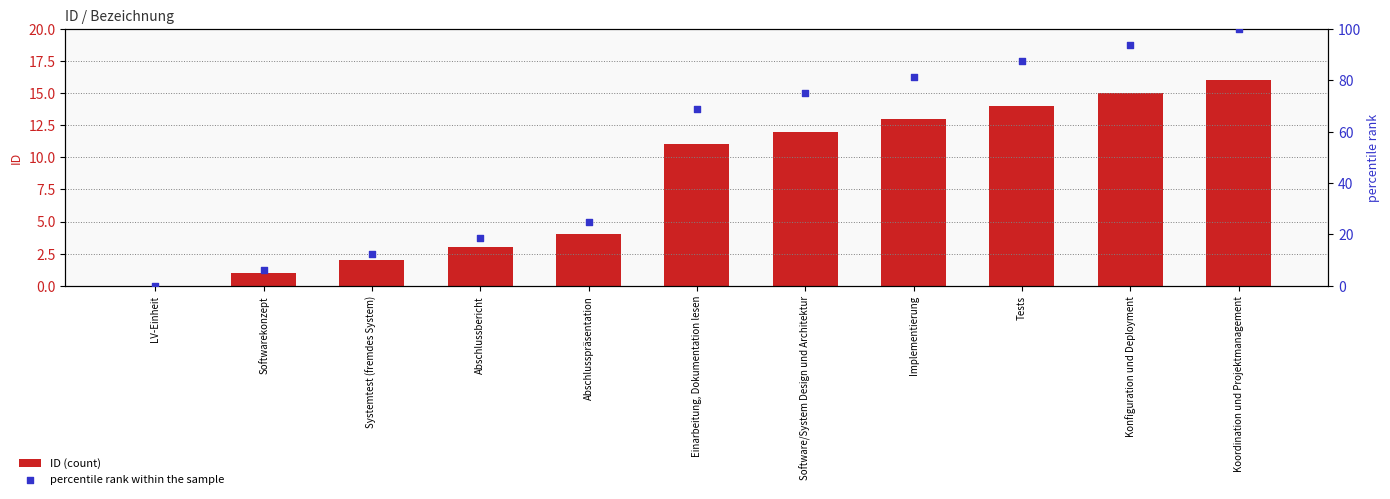

Is the value of ID (count) at Implementierung greater than the value of percentile rank within the sample at Koordination und Projektmanagement?

No